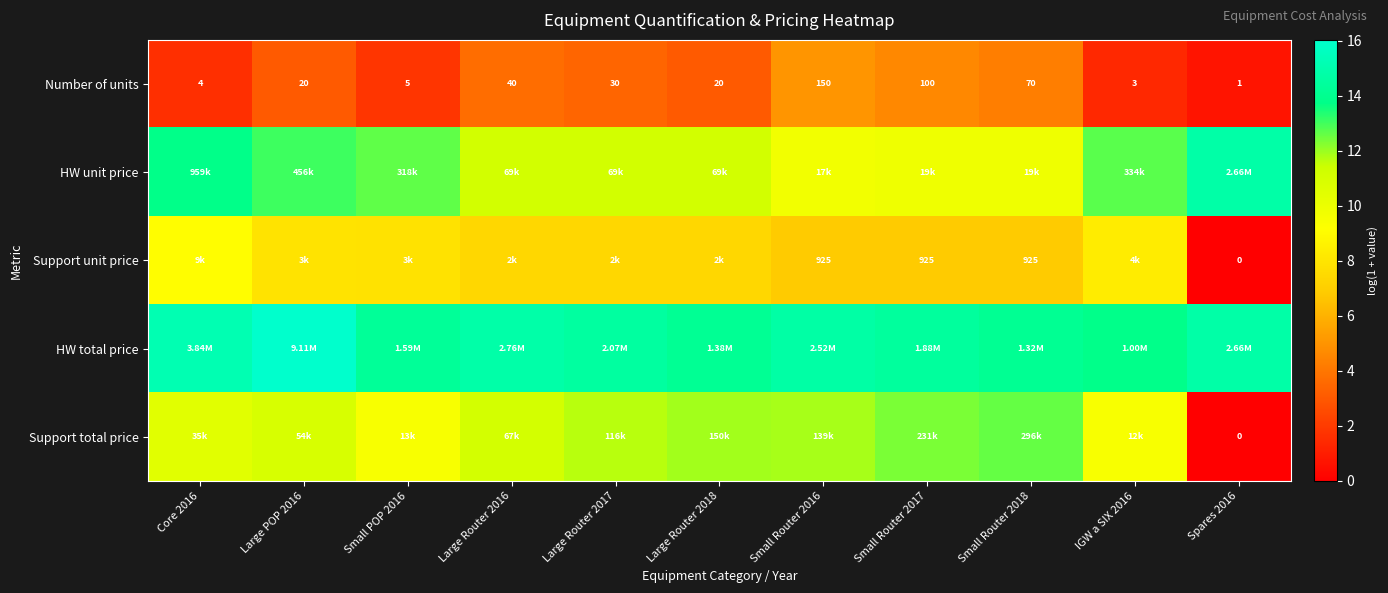

What is the total value across all series at Spares 2016?

30.3